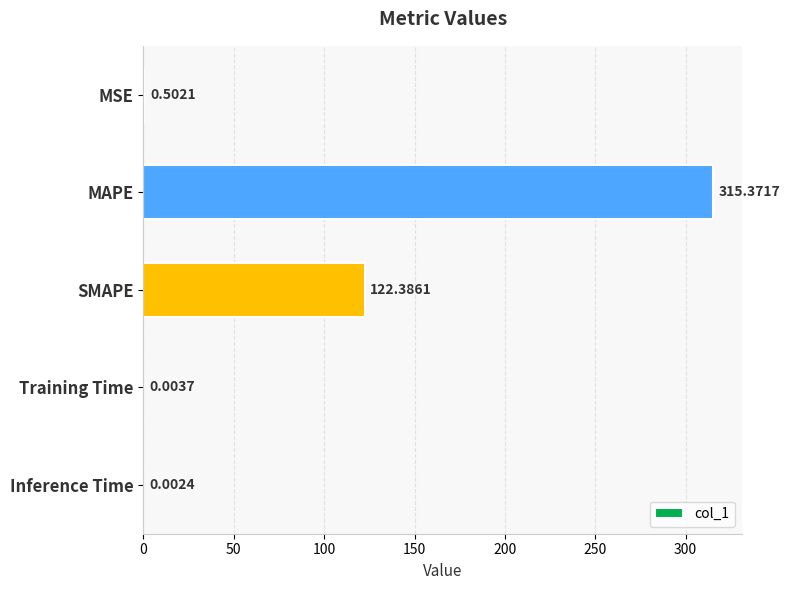

What is the sum of all values?

438.3